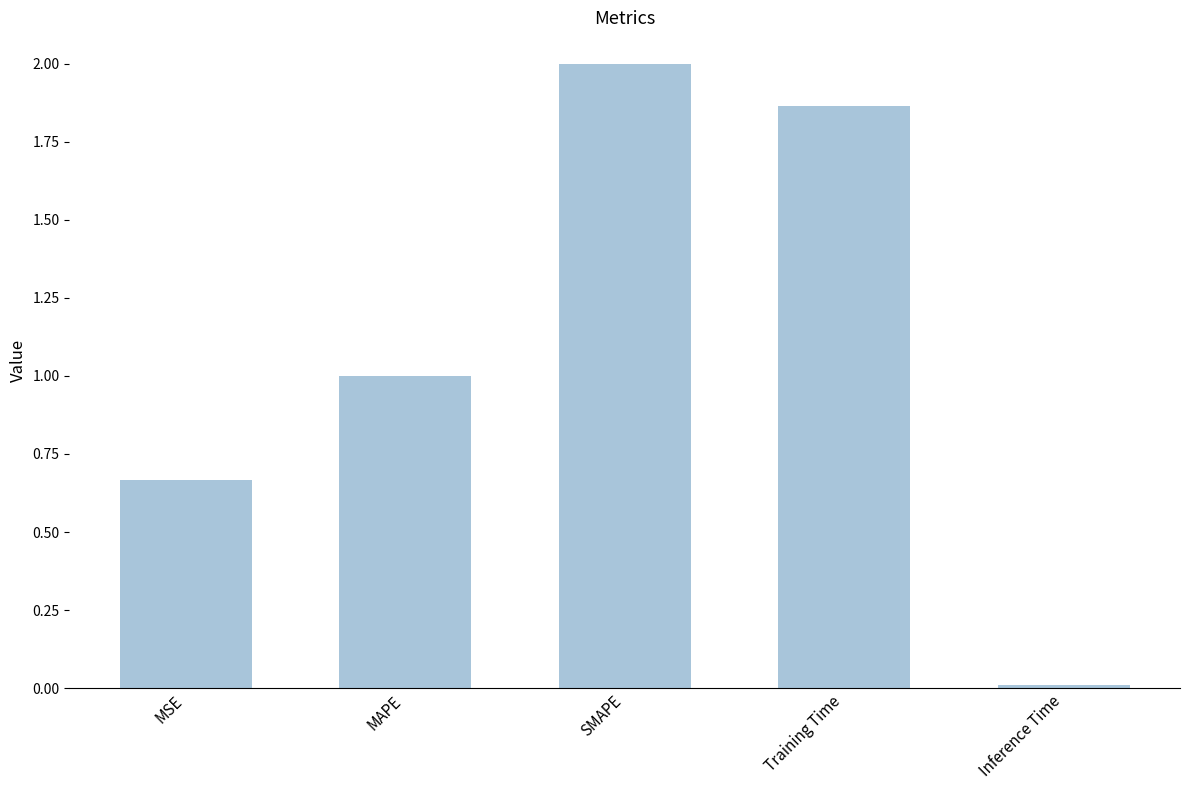

What is the difference between the maximum and minimum values?

2.0